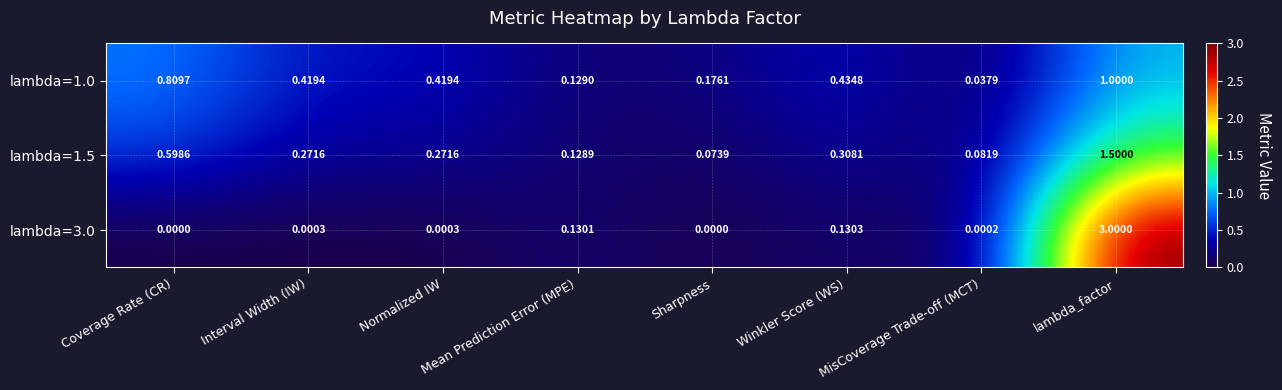

At which category is the sum across all series the highest?

lambda_factor